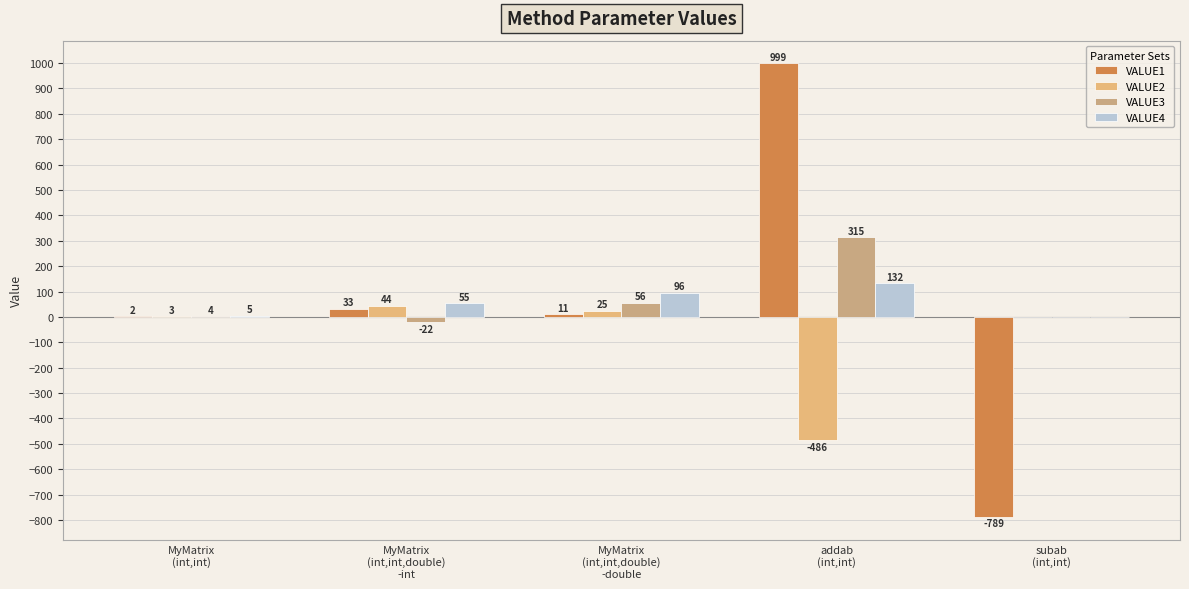

The value of VALUE4 at addab
(int,int) is 45. True or false?

False